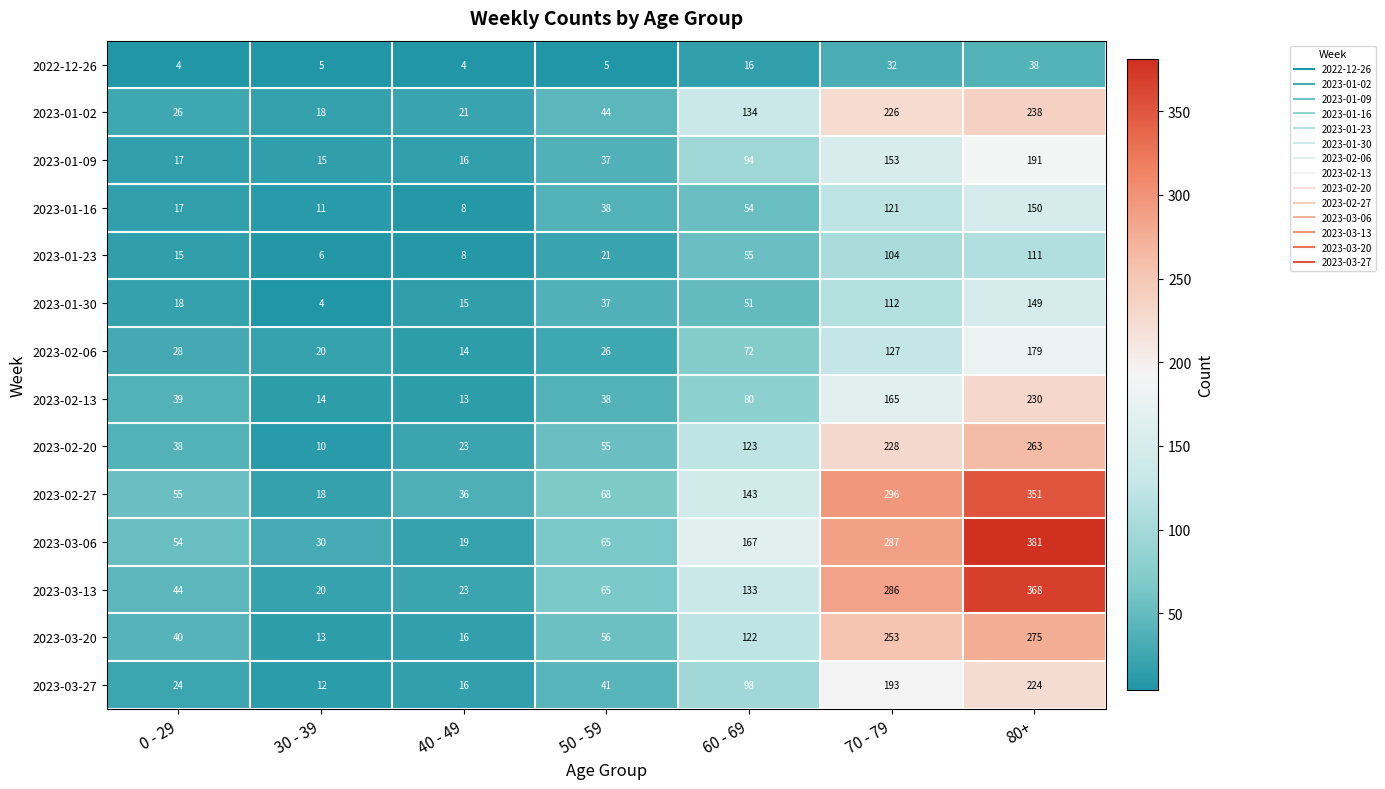

What is the spread (max minus min) of values at 30 - 39?

26